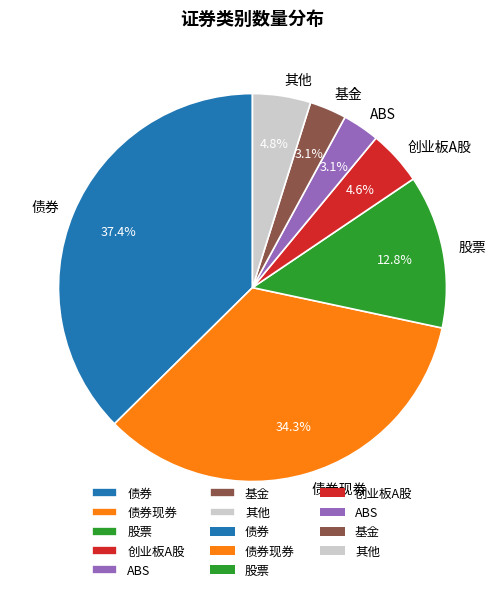

What portion of the pie excludes 基金?

96.9%